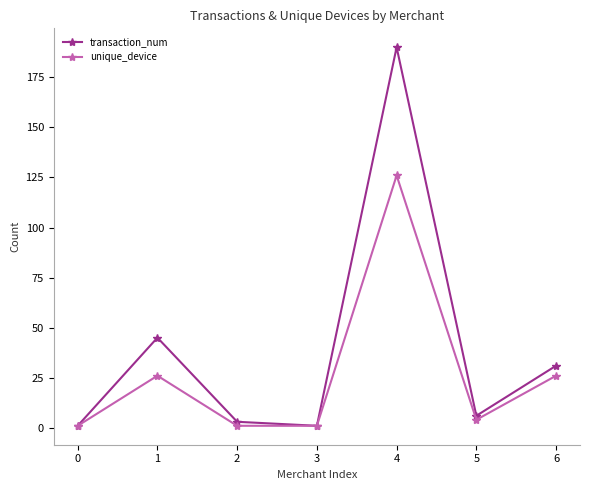

List the series in order of their overall mean, lowest first.

unique_device, transaction_num